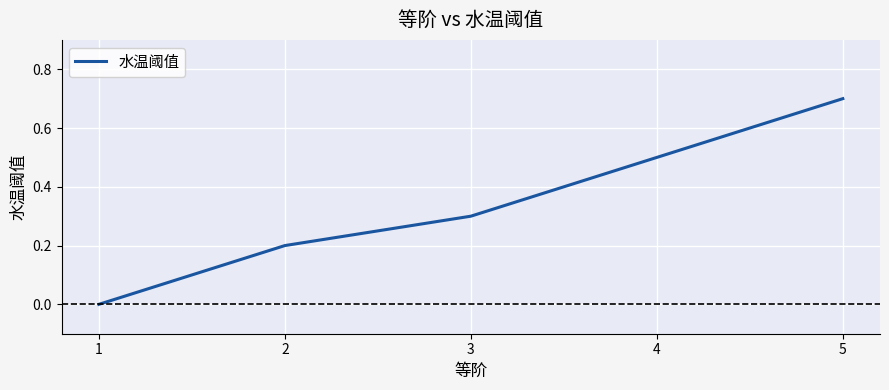

Which label corresponds to the smallest value in the chart?

1